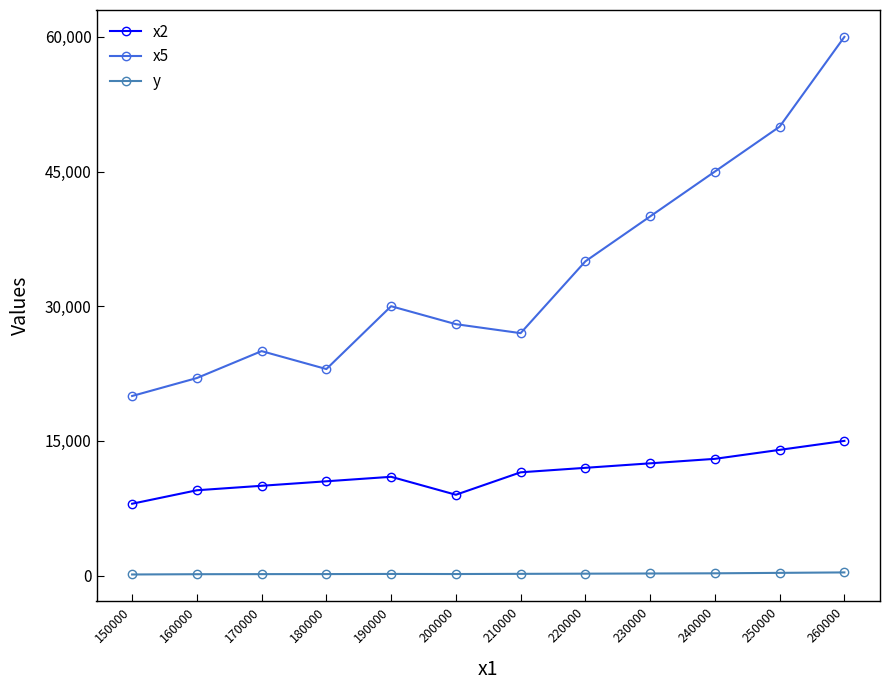

What is the difference between the highest and lowest values at 220000?

34790